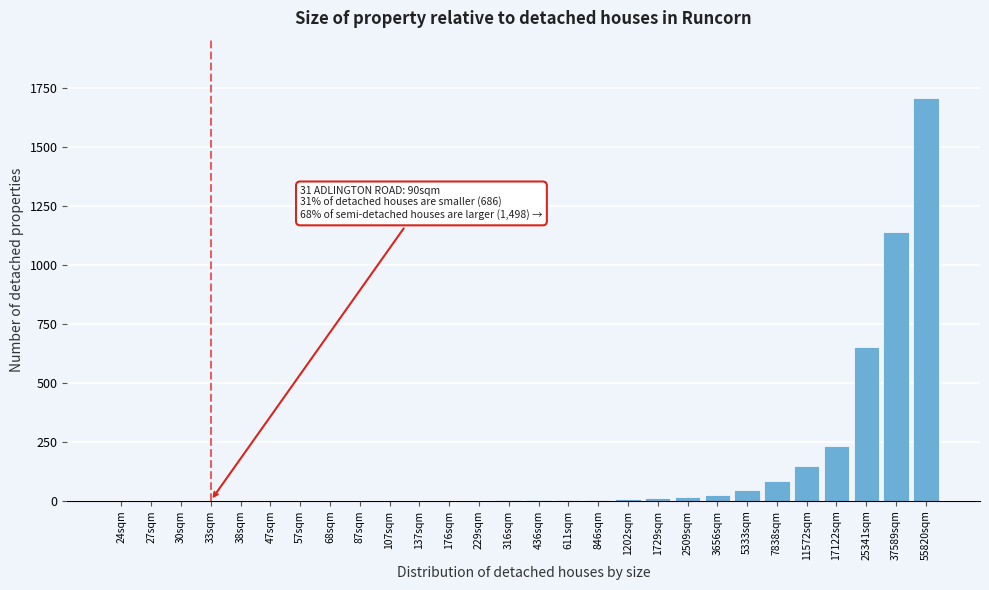

At which label is the value closest to 853?

25341sqm